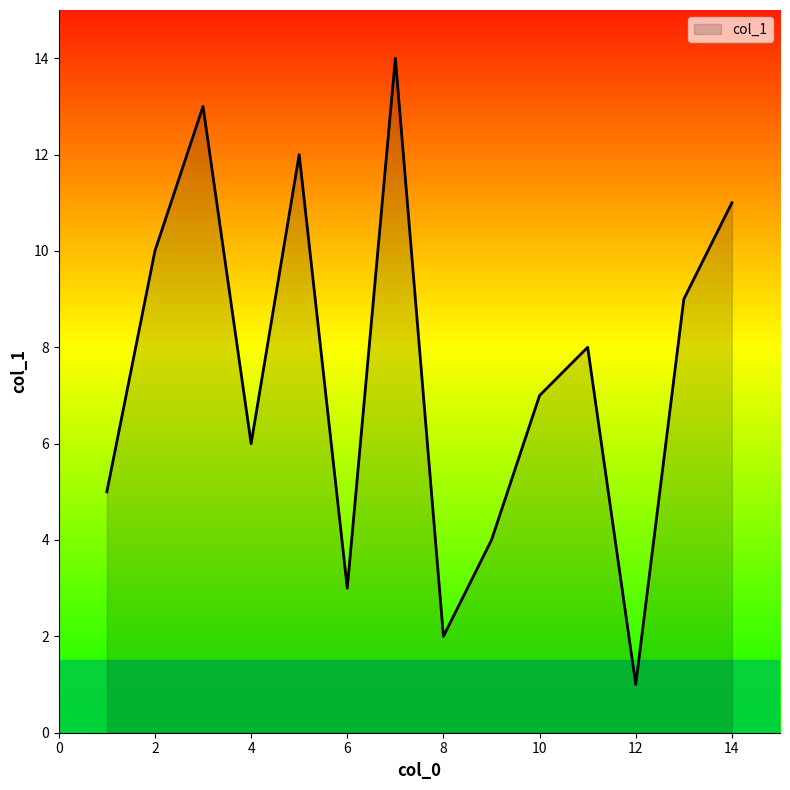

What is the greatest value displayed?

14